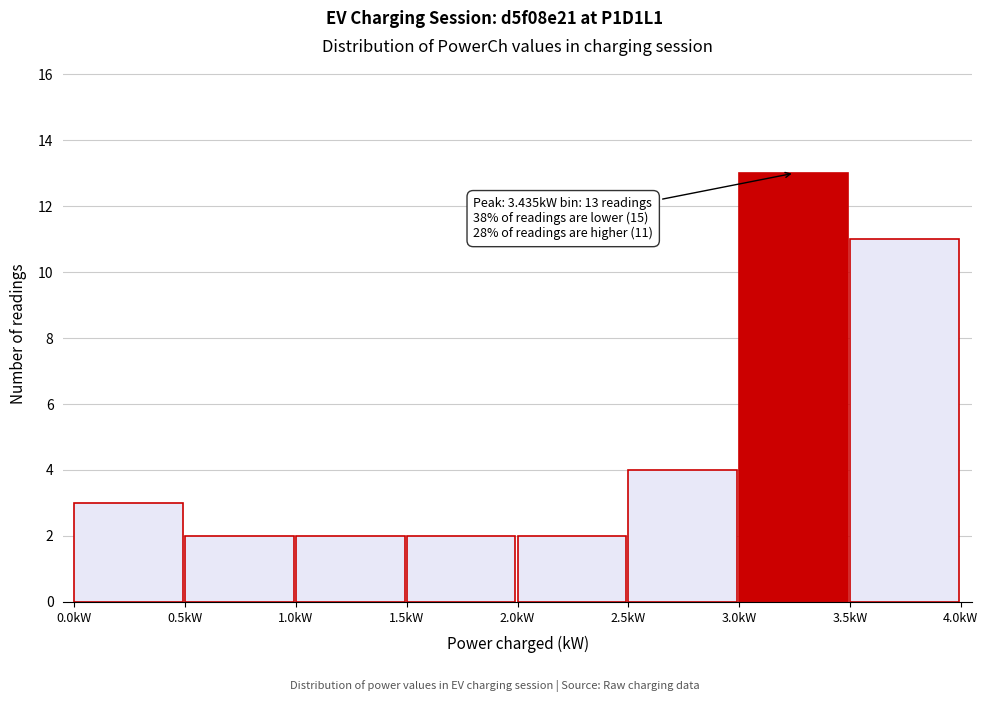

Which range on the x-axis has the tallest bar?

3.0 to 3.5